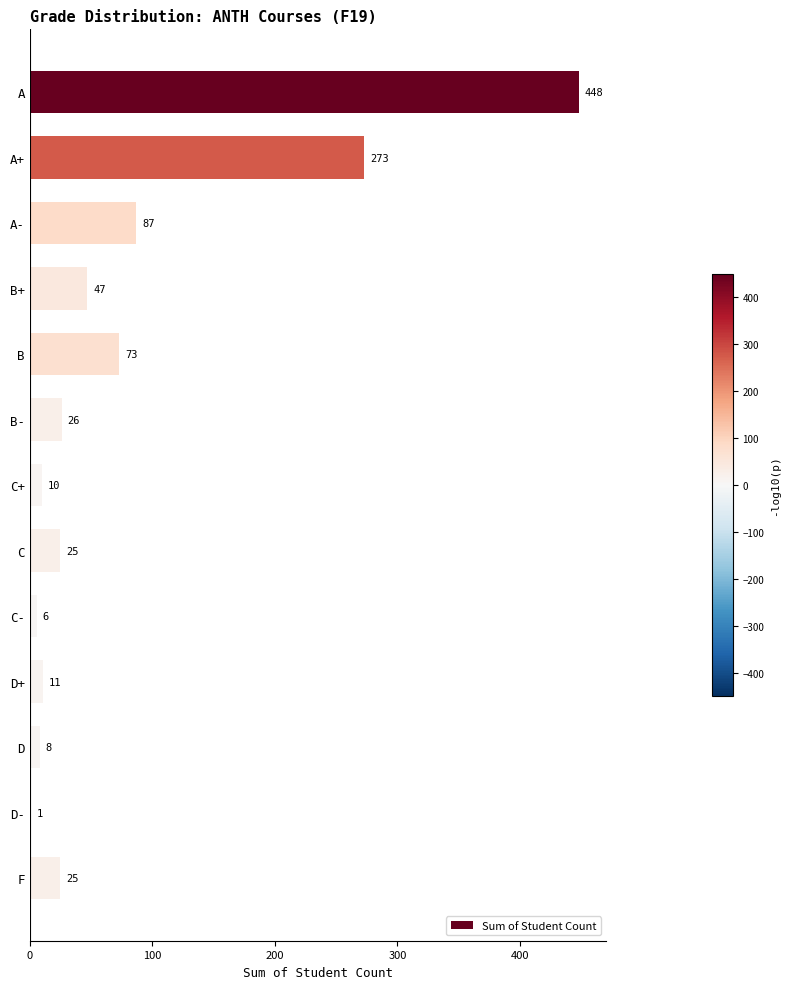

Reading top to bottom, extract all data points from this chart.

A=448	A+=273	A-=87	B+=47	B=73	B-=26	C+=10	C=25	C-=6	D+=11	D=8	D-=1	F=25